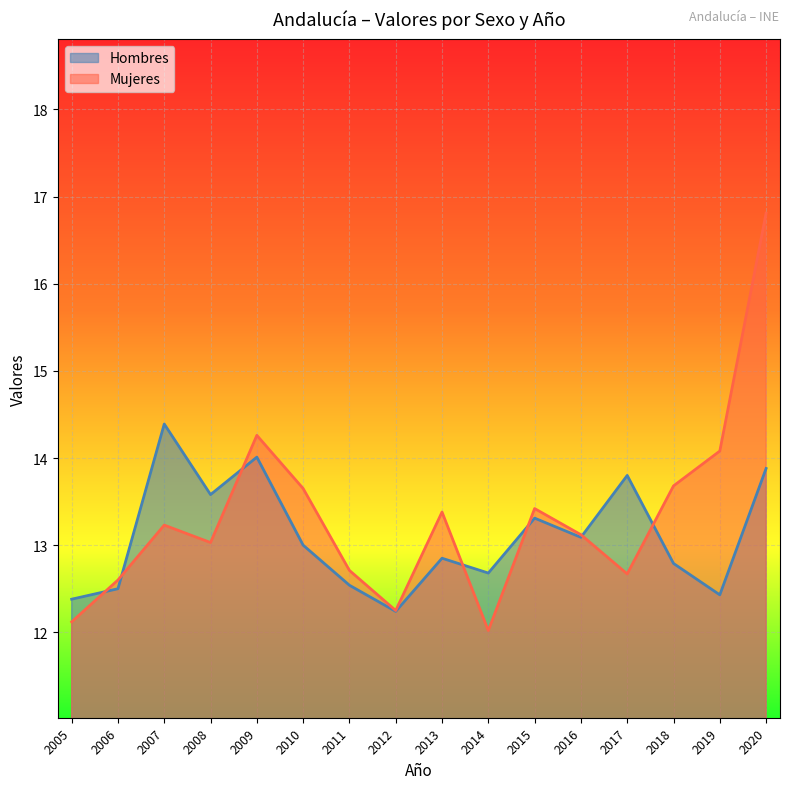

How many values in the Mujeres series exceed 13?

10